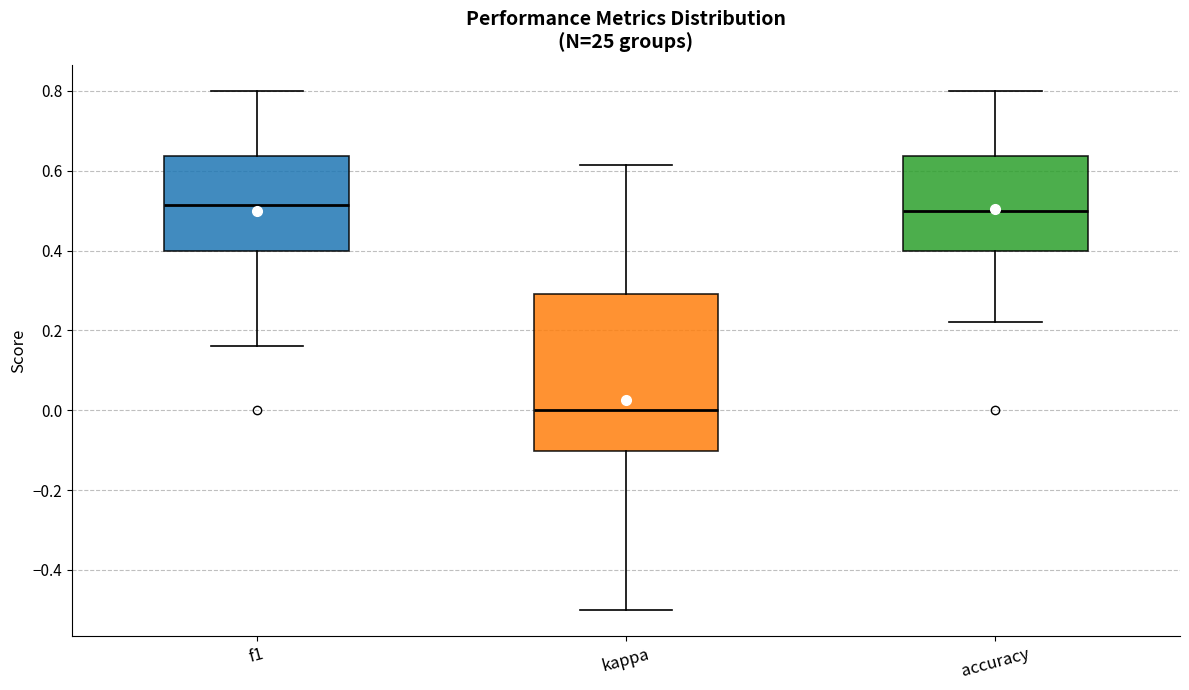

Which box is the tallest, from its lower edge to its upper edge?

kappa